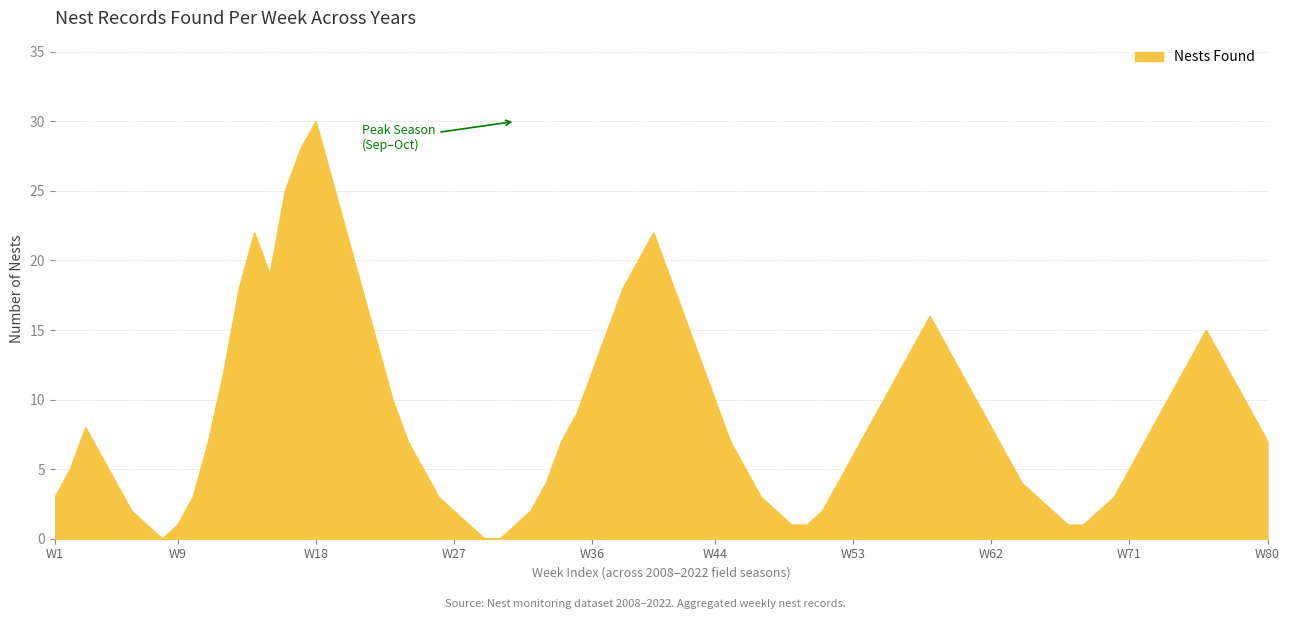

What is the difference between the maximum and minimum values?

30